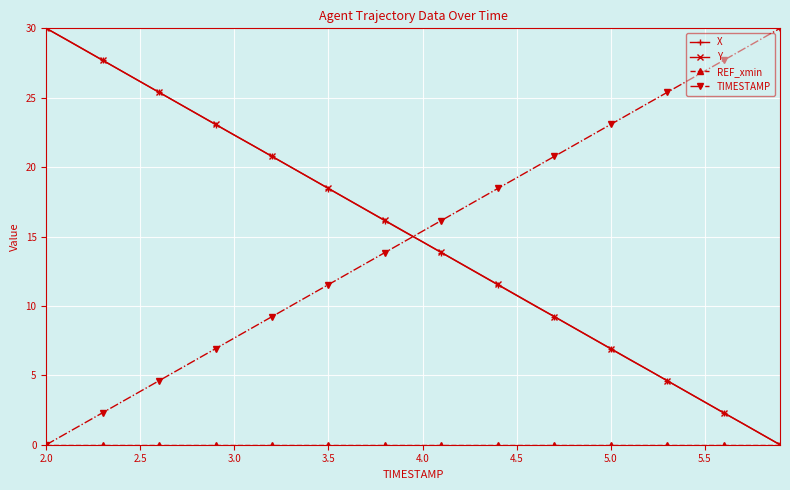

At how many categories does at least one series exceed 18?

32